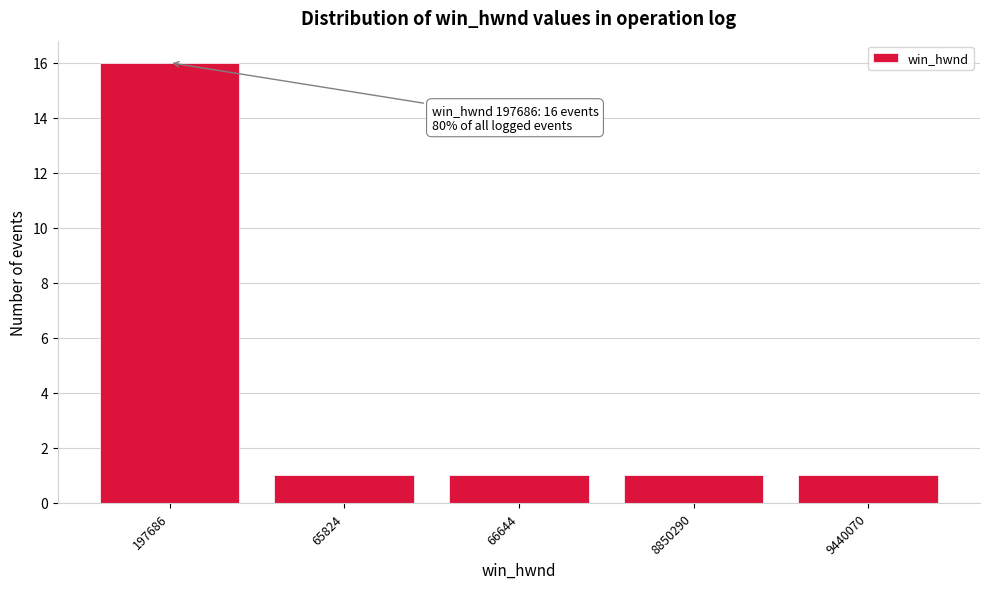

Reading left to right, extract all data points from this chart.

197686=16	65824=1	66644=1	8850290=1	9440070=1